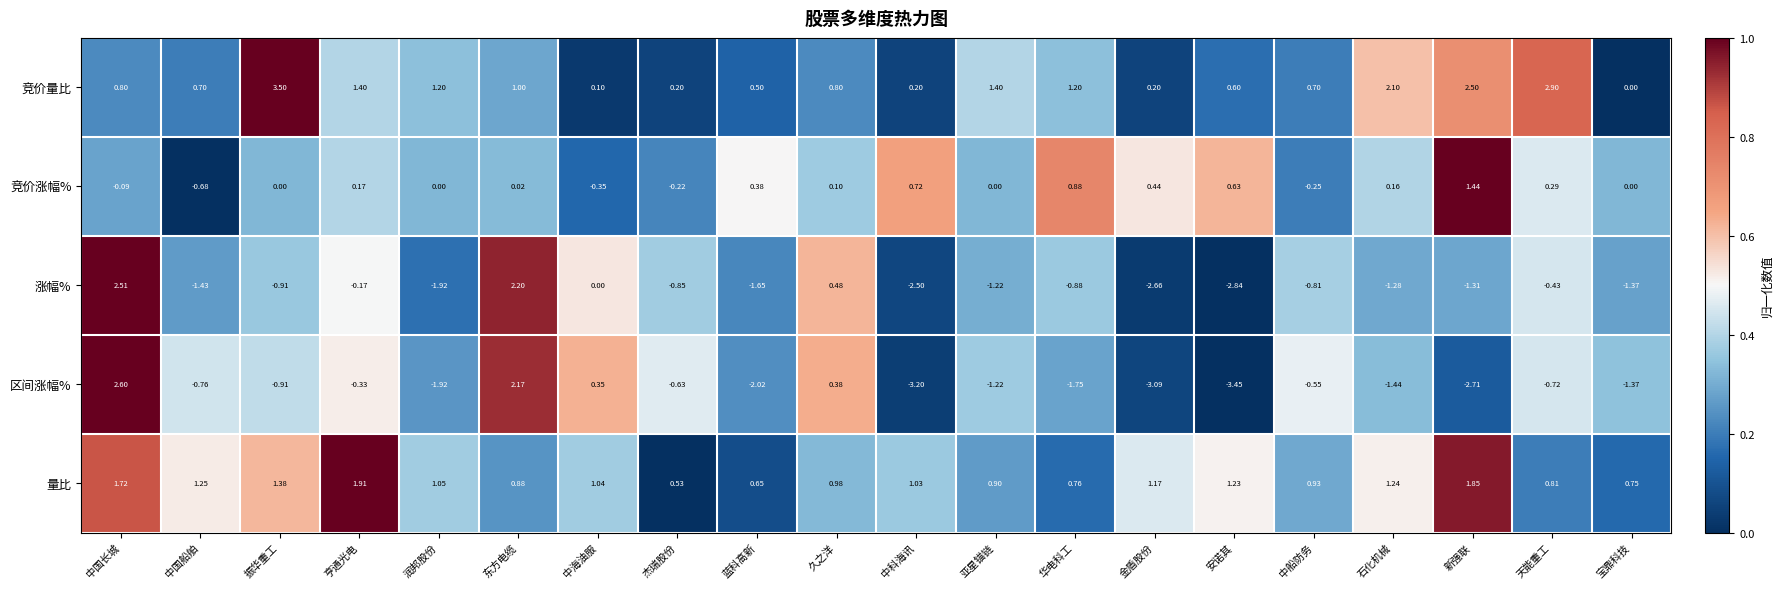

At which category is the sum across all series the highest?

中国长城